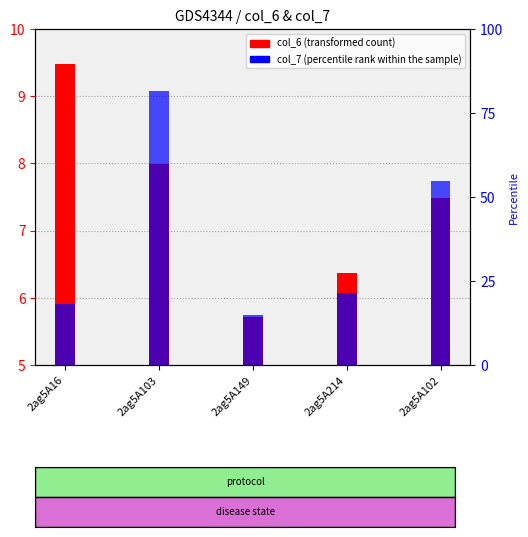

What is the label of the 3rd bar from the right?

2ag5A149